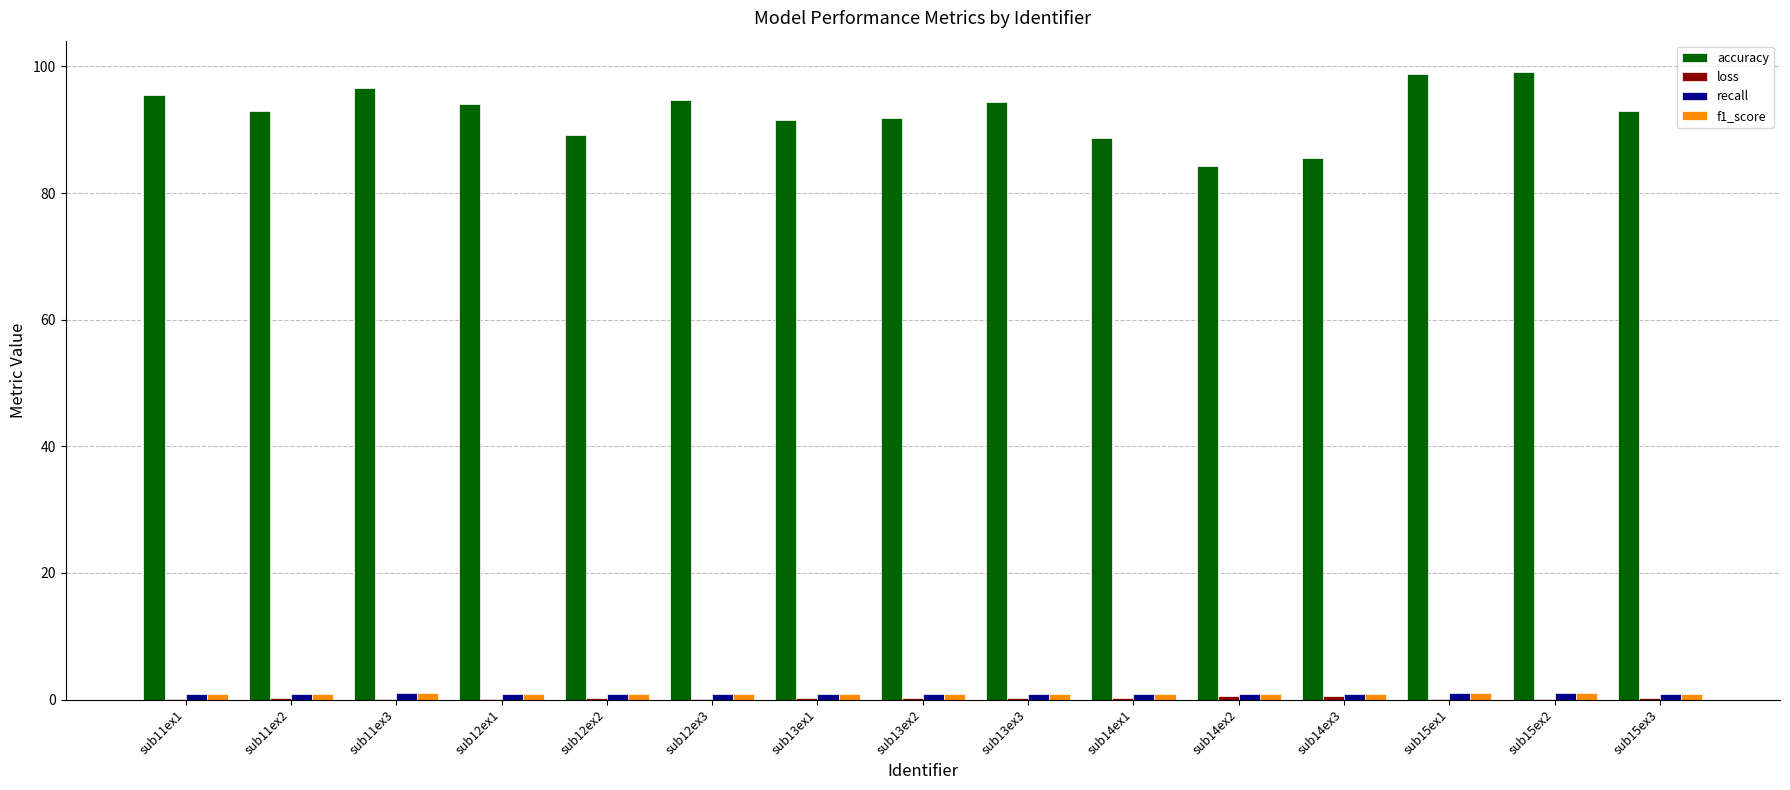

What is the total value across all series at sub14ex3?

87.9